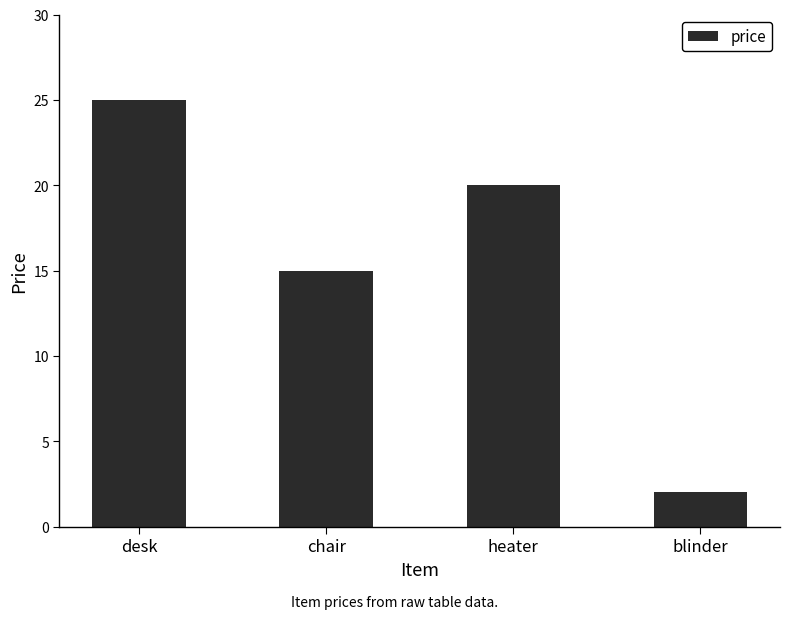

Rank the categories by value from lowest to highest.

blinder, chair, heater, desk